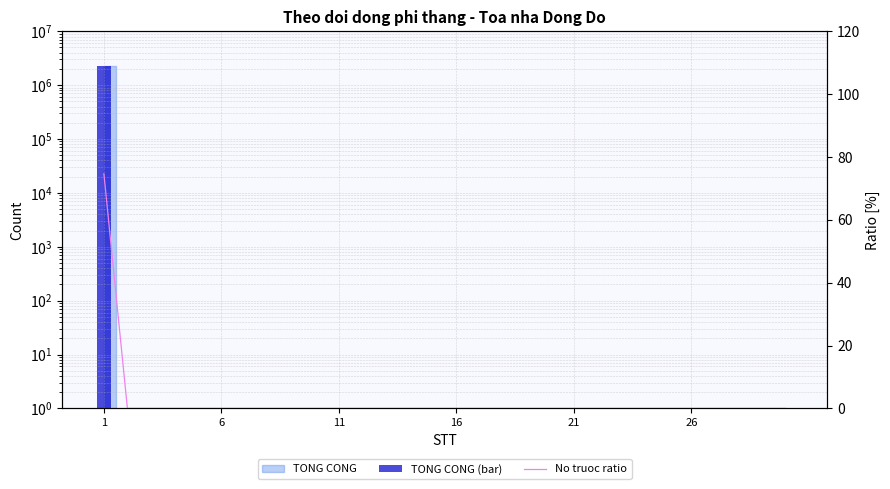

Which series has the largest range (max minus min)?

TONG CONG (bar)